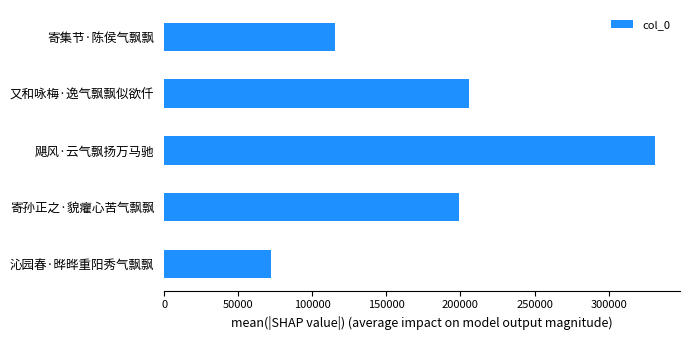

What is the ratio of the value at 沁园春·晔晔重阳秀气飘飘 to the value at 寄集节·陈侯气飘飘?

0.6